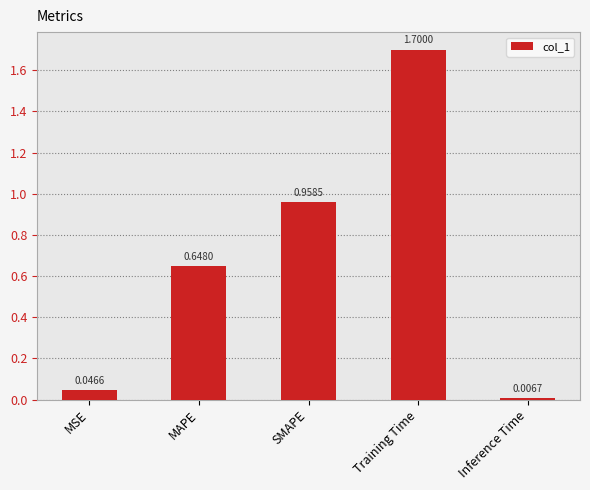

What is the difference between the maximum and minimum values?

1.7